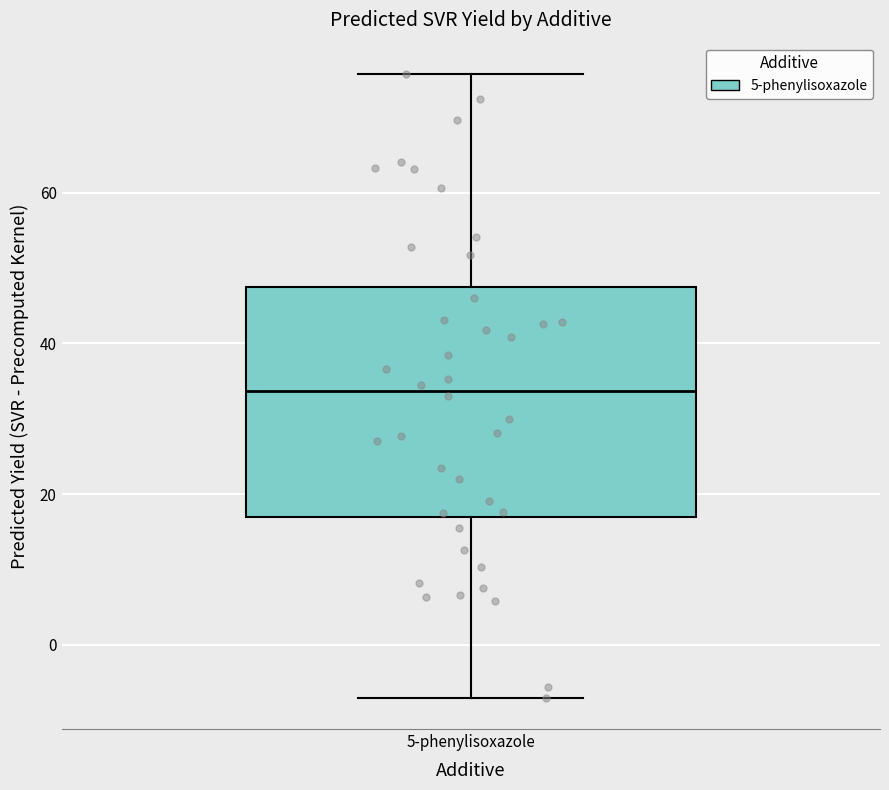

Transcribe this box plot: give where the median line is, the range the box spans, and where the two whiskers end, as read against the y-axis. The values are not printed on the chart, so give them approximately, as read against the axis.

median 34, box 18 to 48, whiskers -8 to 76